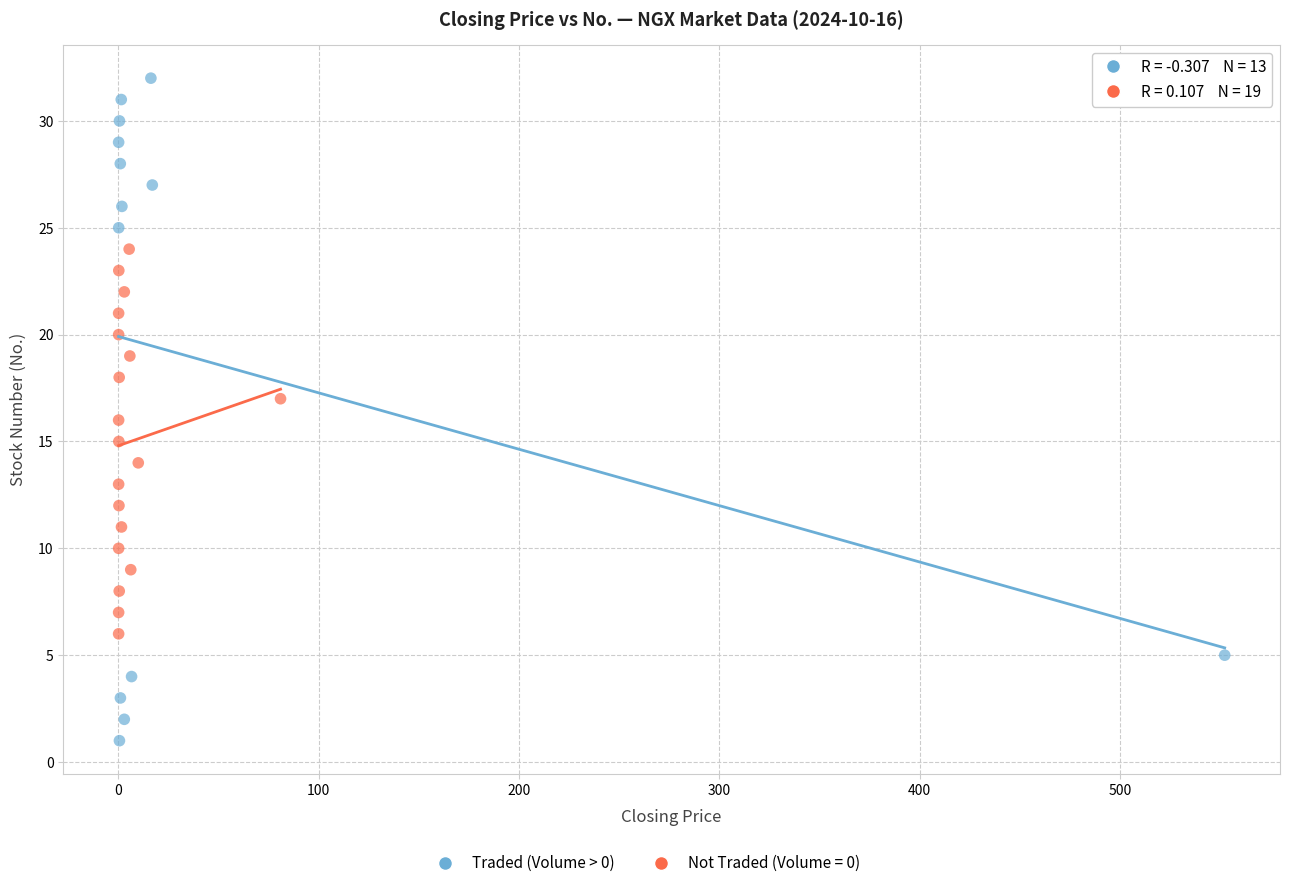

Which series reaches the minimum Y coordinate?

Traded (Volume > 0)